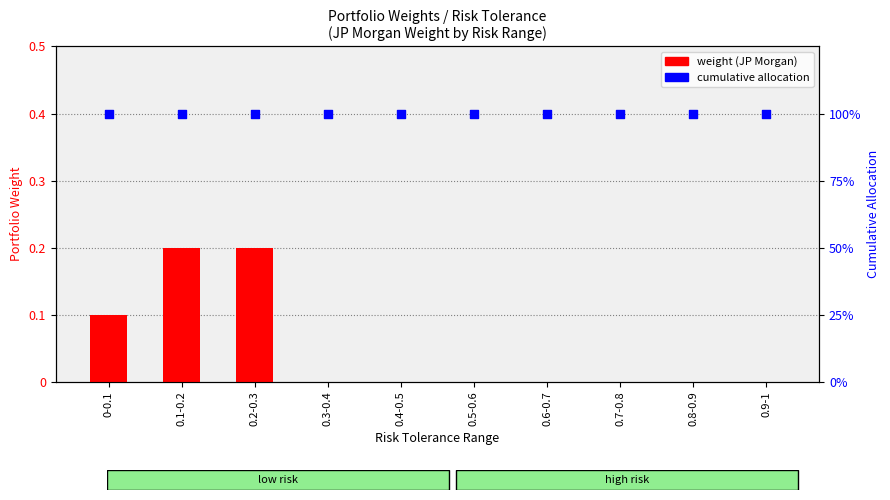

Which series has the widest spread of Y values?

weight (JP Morgan)